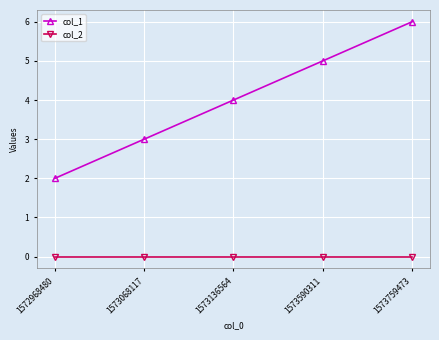

Which series changed the most between 1573590311 and 1573759473?

col_1